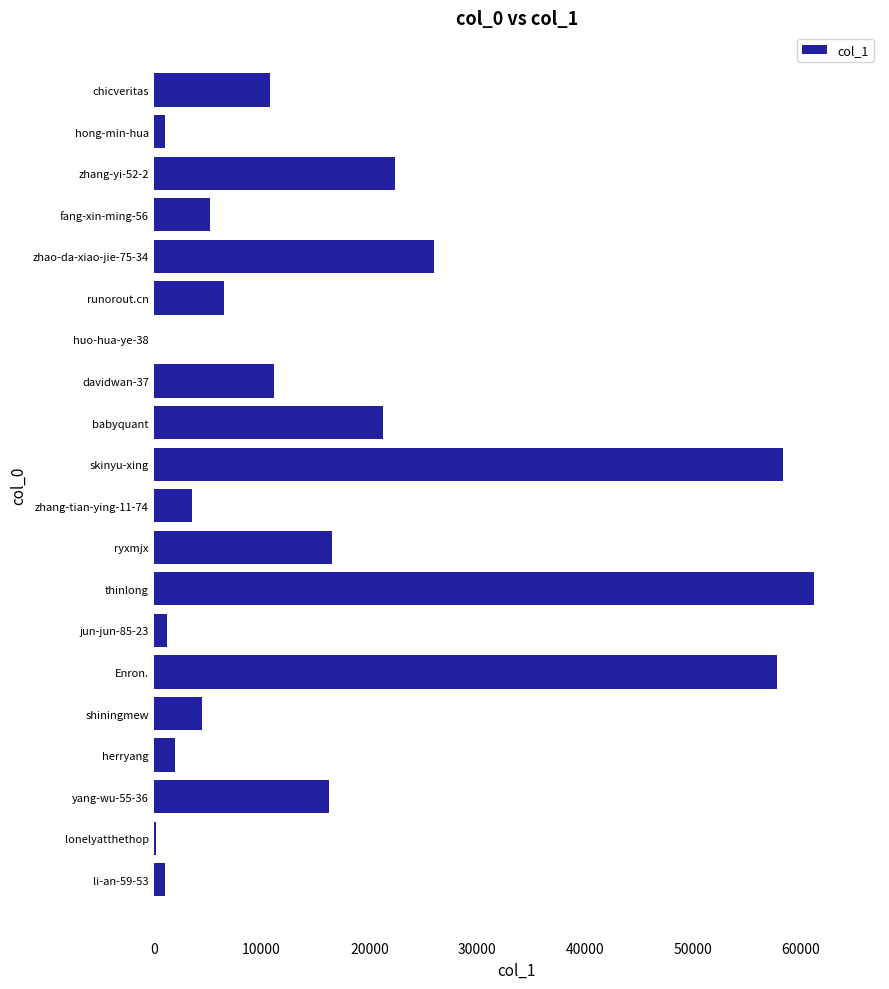

At which label is the value closest to 30601?

zhao-da-xiao-jie-75-34